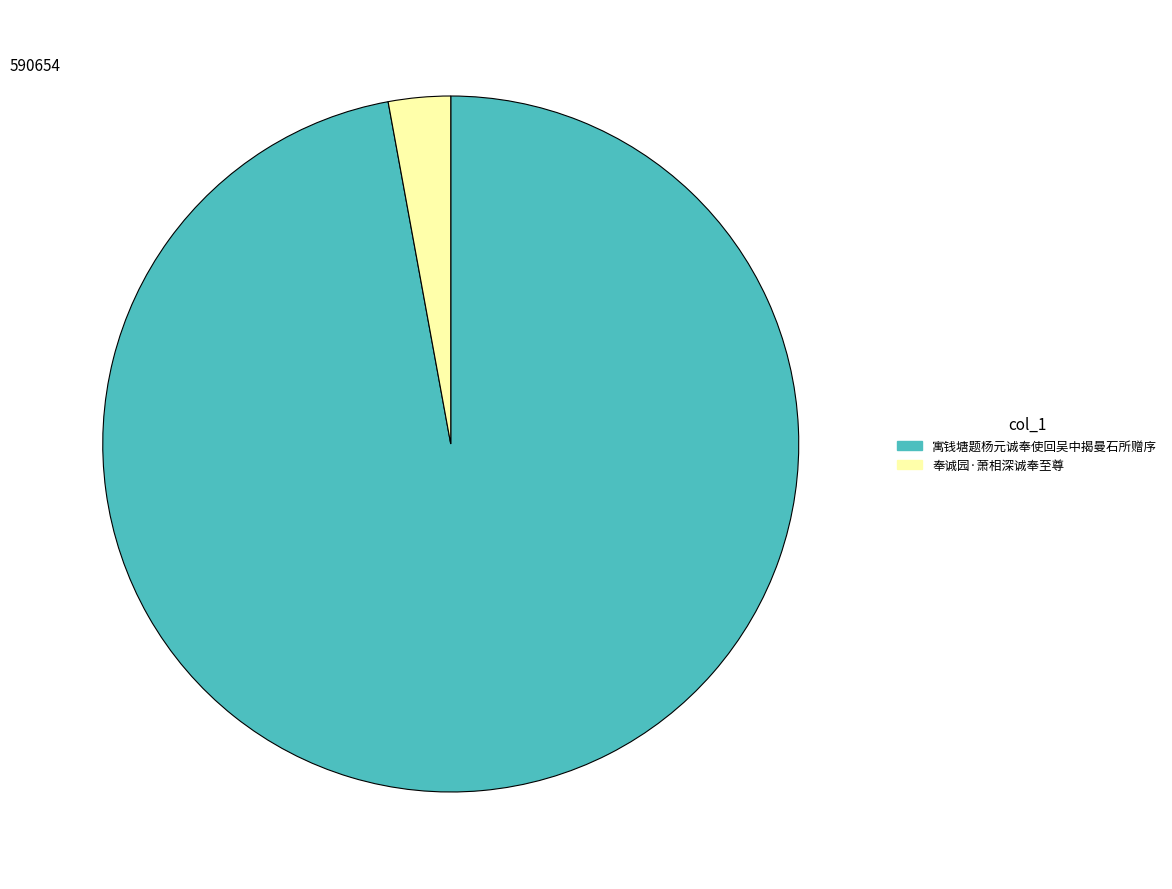

Rank the categories by value from lowest to highest.

奉诚园·萧相深诚奉至尊, 寓钱塘题杨元诚奉使回吴中揭曼石所赠序